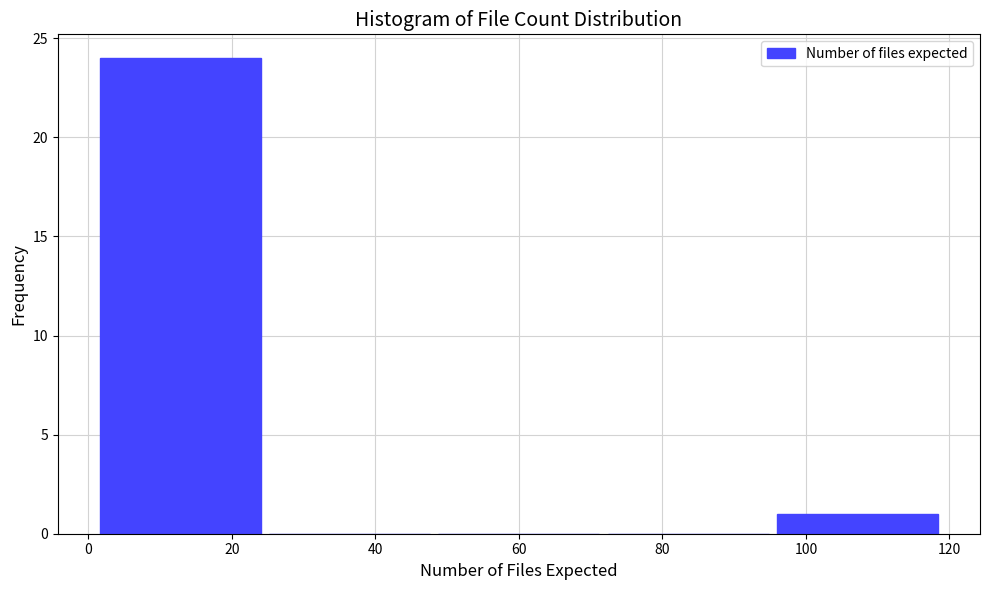

What is the height of the bar covering 1.0 to 24.6 on the x-axis? Neither the bar edges nor the heights are printed on the chart, so give them approximately, as read against the axes.

24